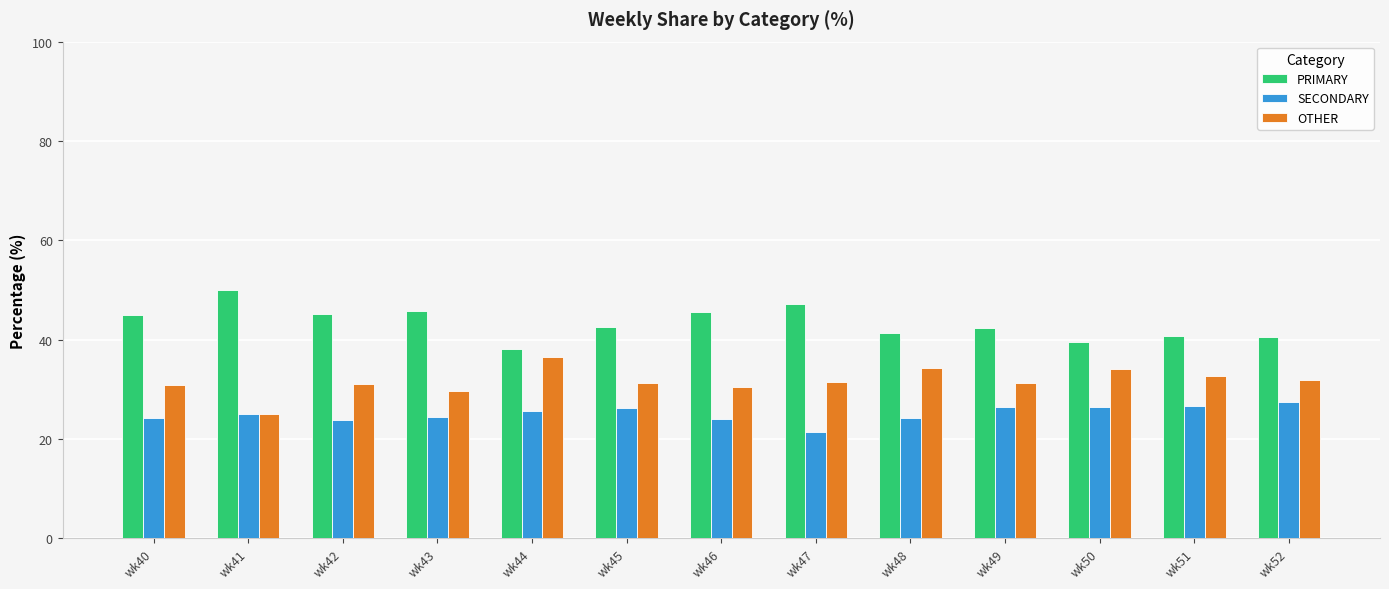

What is the total value across all series at wk49?

100.0